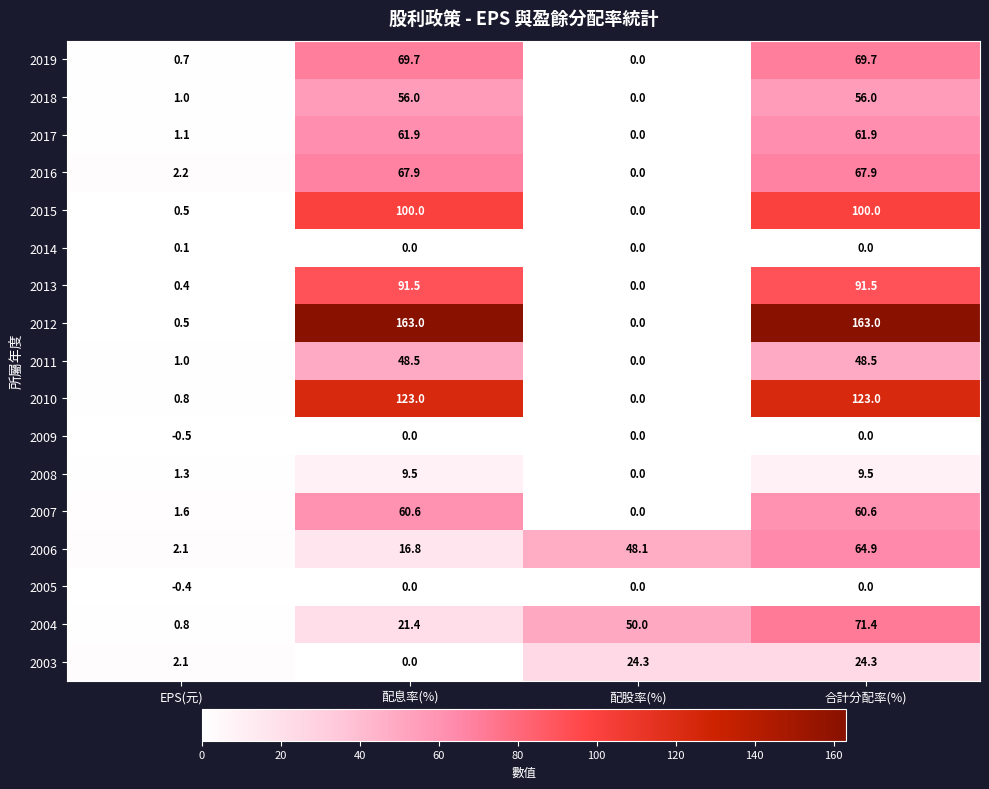

What is the difference between the 2012 values at 配息率(%) and 配股率(%)?

163.0